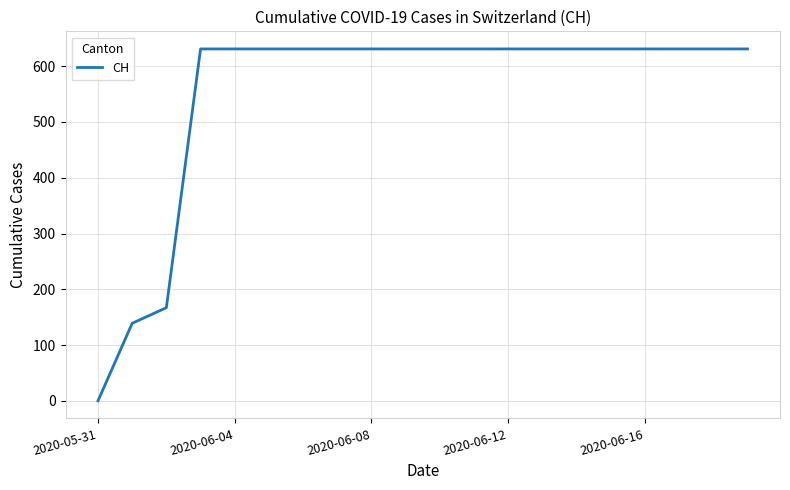

What is the difference between the maximum and minimum values?

631